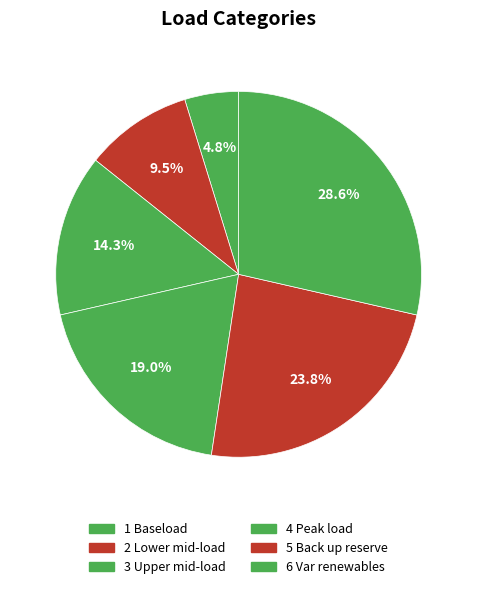

To the nearest percent, what is the average slice percentage?

17%